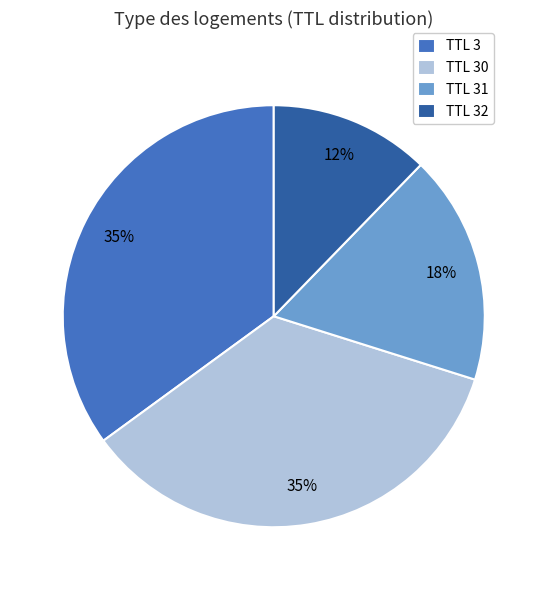

Which slice is the smallest?

TTL 32